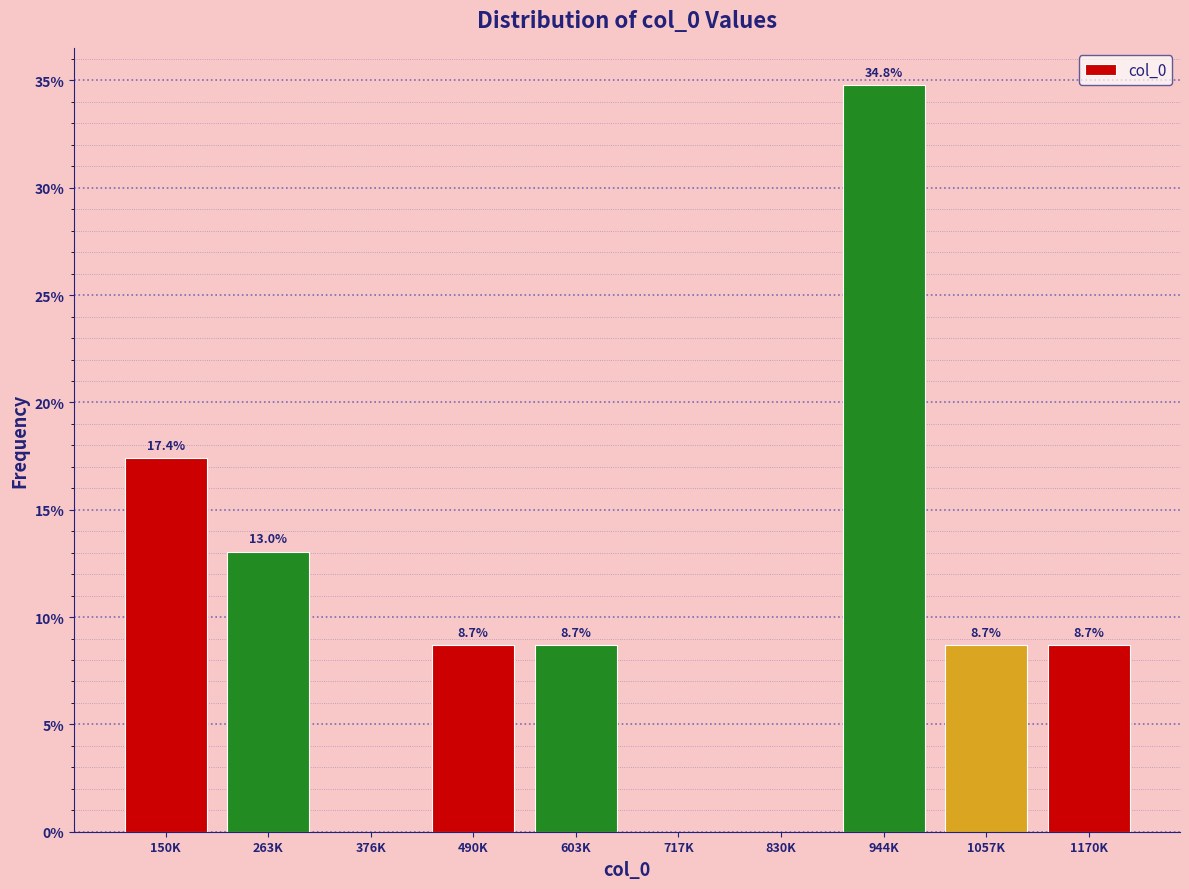

Reading left to right, extract all data points from this chart.

150K=17.4	263K=13.0	376K=0.0	490K=8.7	603K=8.7	717K=0.0	830K=0.0	944K=34.8	1057K=8.7	1170K=8.7